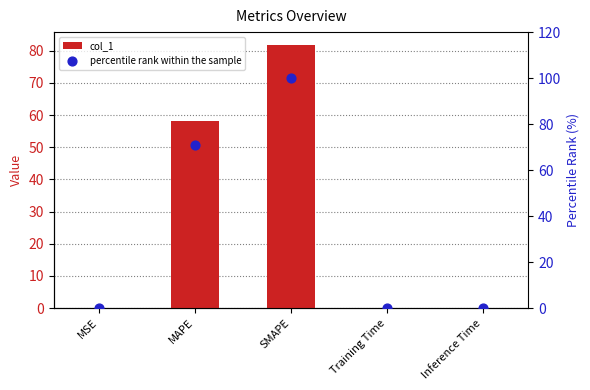

Which series has the largest Y range (max minus min)?

percentile rank within the sample